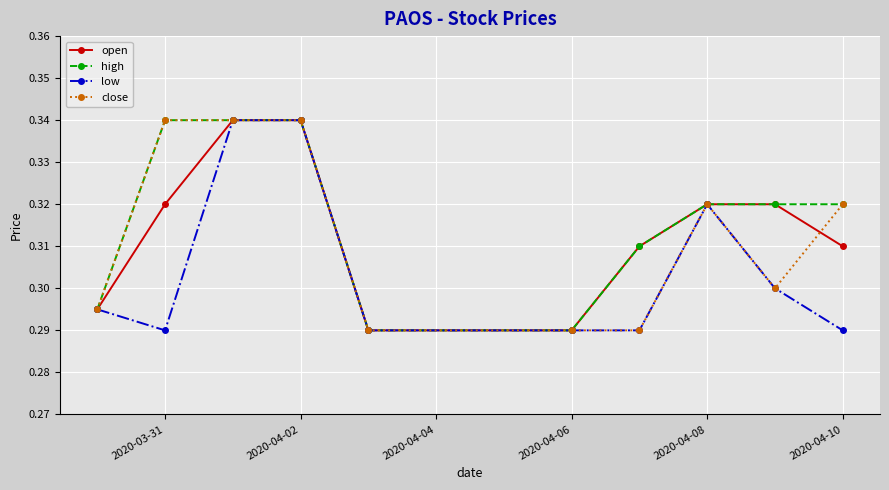

At how many categories does at least one series exceed 0?

10